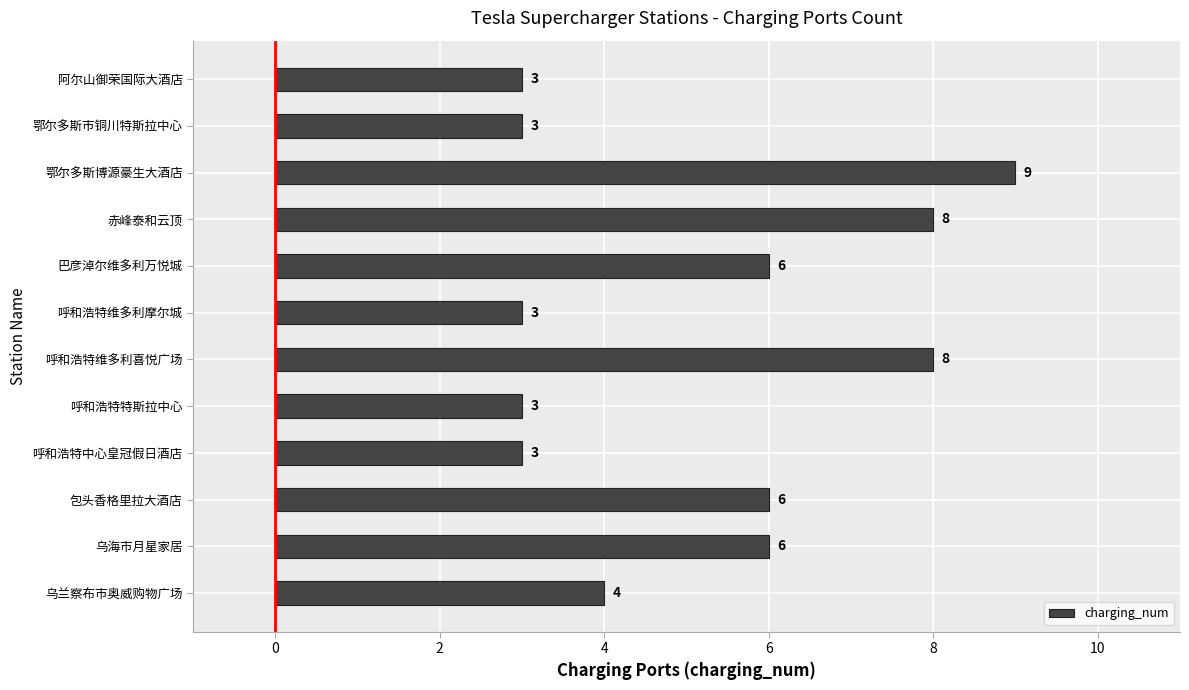

What is the minimum value shown in the chart?

3